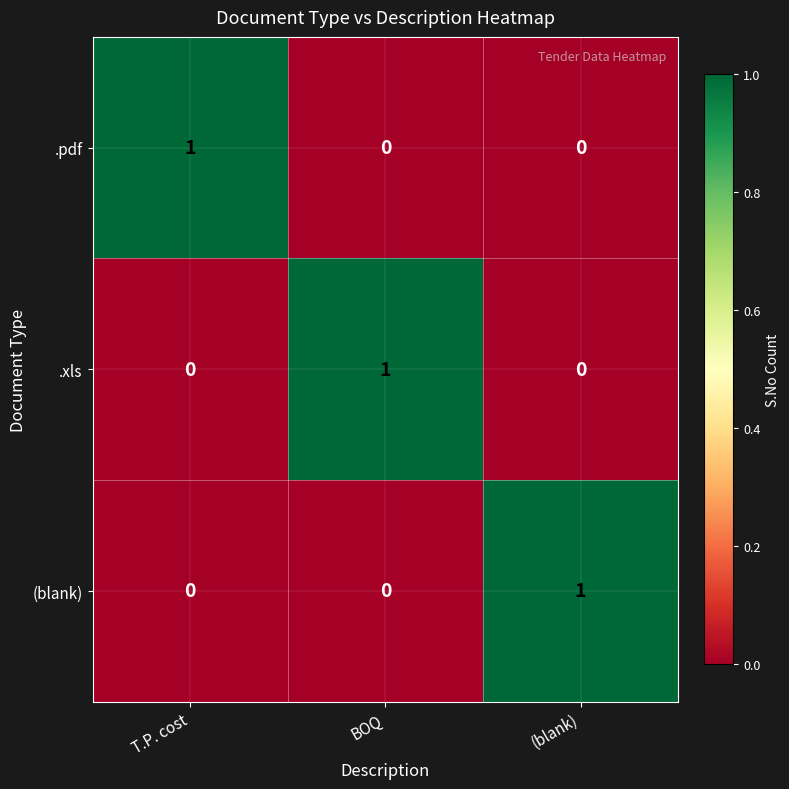

The .pdf series shows 0 at BOQ. True or false?

True